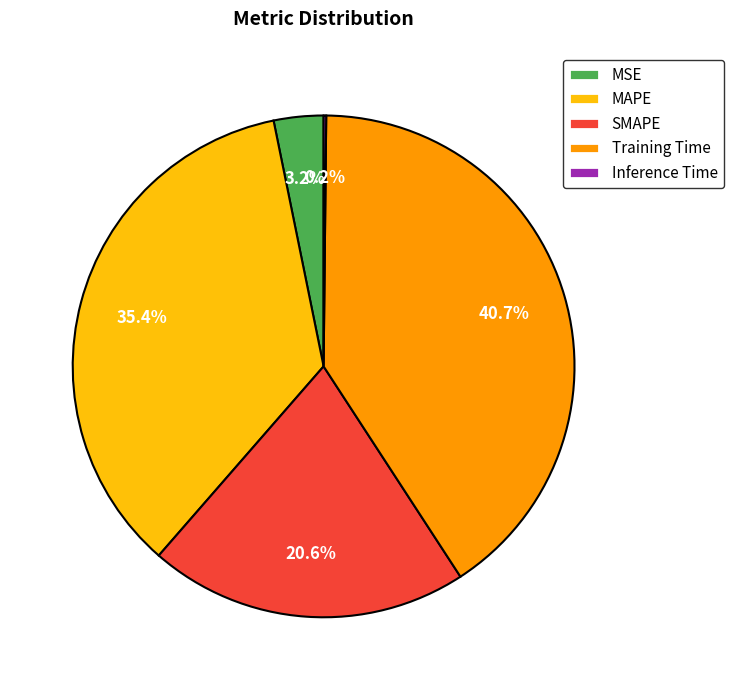

Which slice is the largest?

Training Time